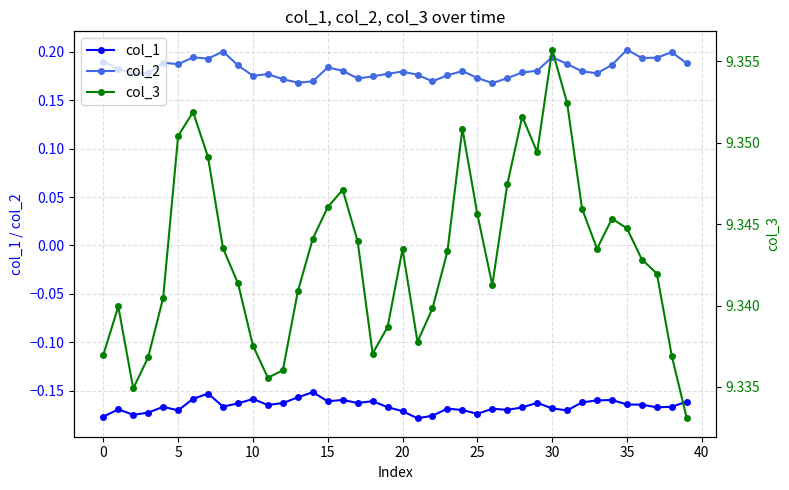

How many col_2 values are between 0 and 1?

40